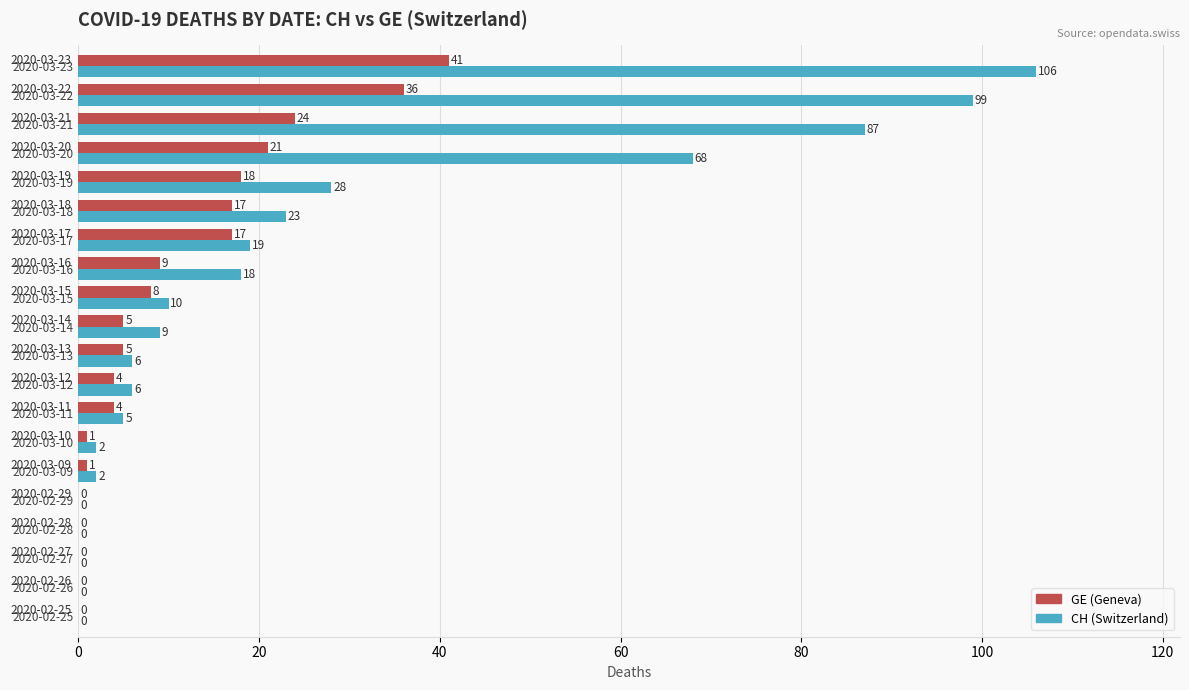

Which label corresponds to the largest value in the chart?

2020-03-23